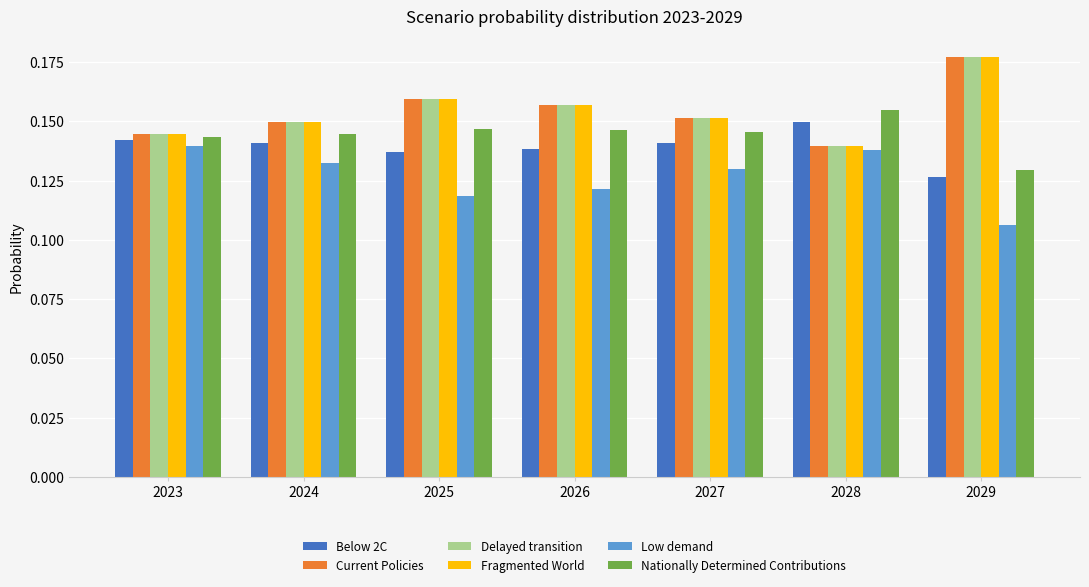

Which series has the widest spread of values?

Fragmented World